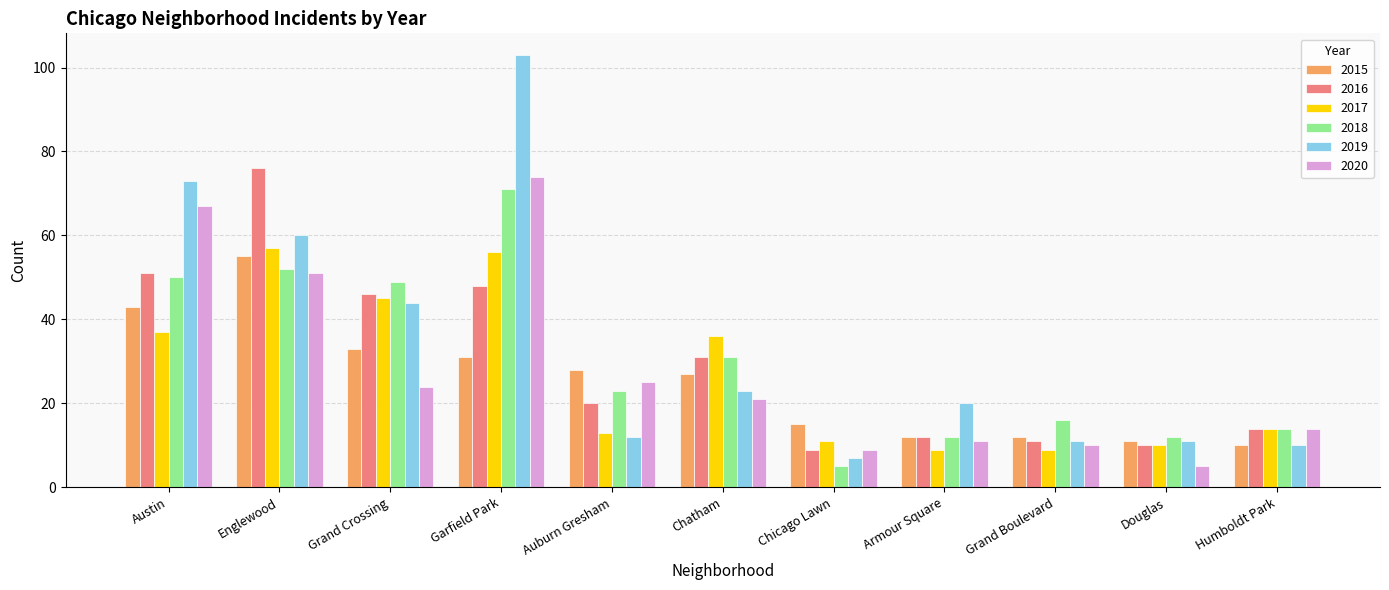

Is the value of 2019 at Auburn Gresham greater than the value of 2017 at Chicago Lawn?

Yes